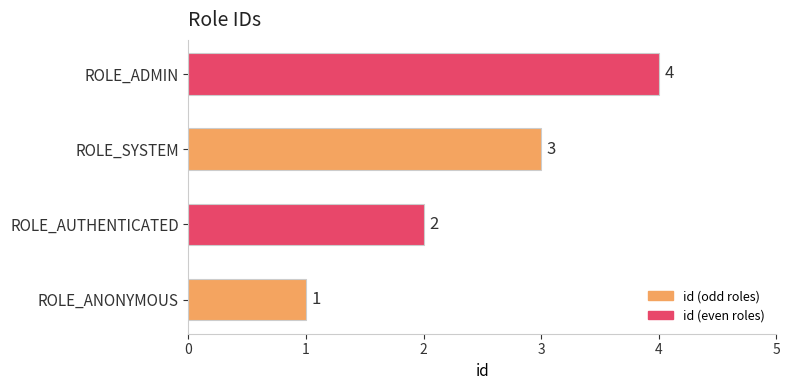

True or false: the data shows 5 at ROLE_SYSTEM.

False